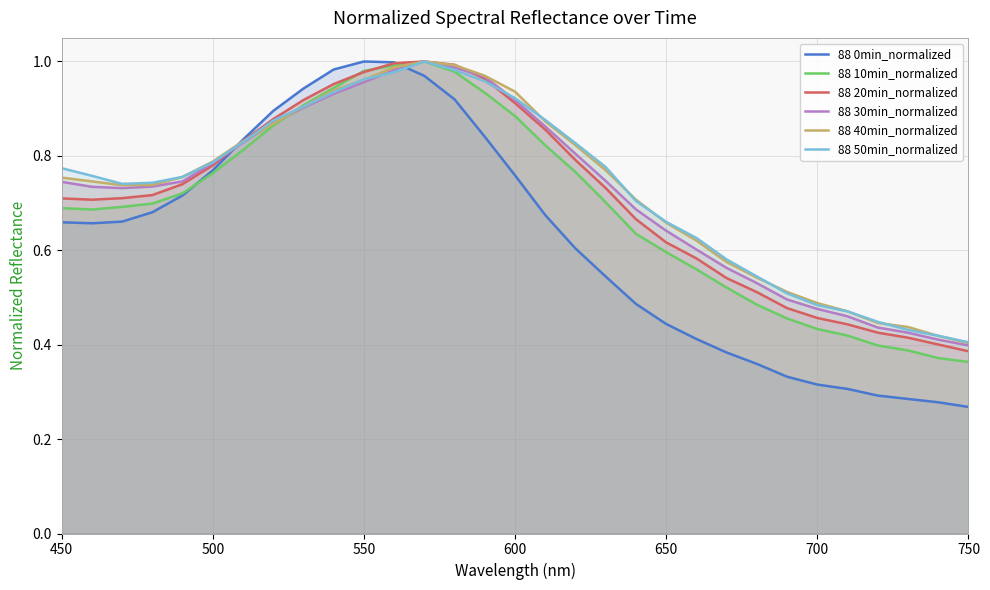

How many lines are shown in the chart?

6